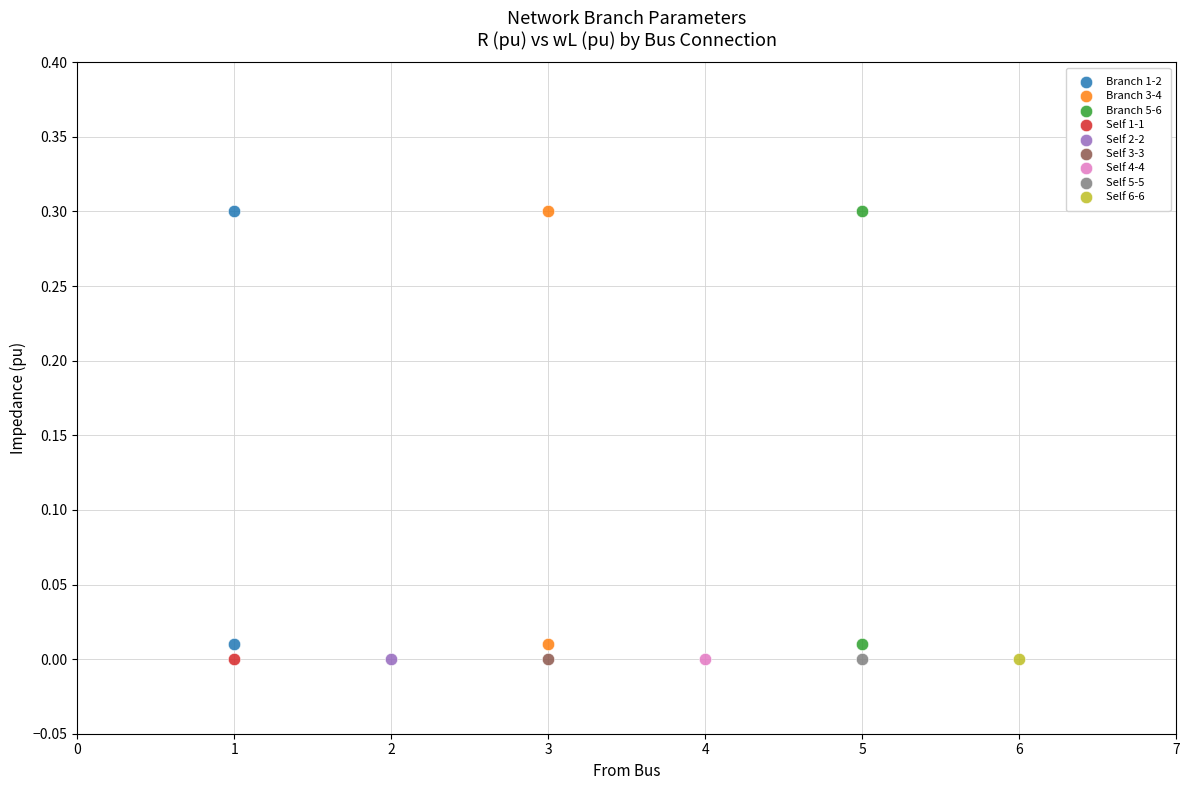

What are all the series names shown in the legend?

Branch 1-2, Branch 3-4, Branch 5-6, Self 1-1, Self 2-2, Self 3-3, Self 4-4, Self 5-5, Self 6-6